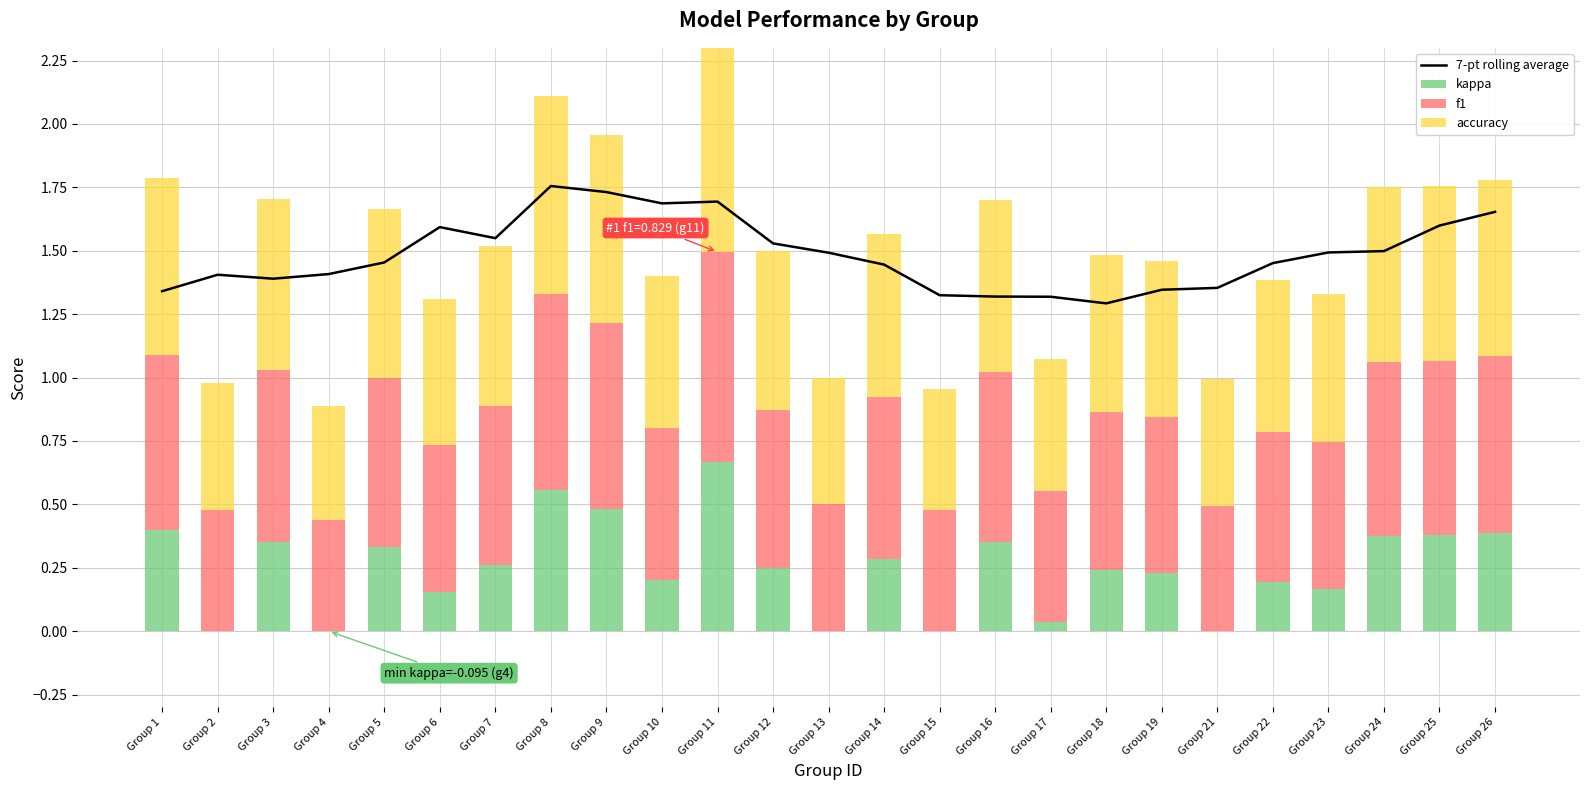

Is it true that 7-pt rolling average equals 1.3 at Group 1?

True